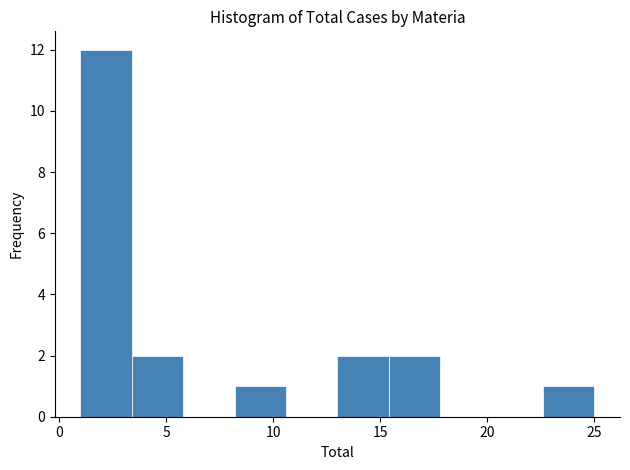

How tall is the bar that spans 1.0 to 3.4 on the x-axis? Neither the bar edges nor the heights are printed on the chart, so give them approximately, as read against the axes.

12